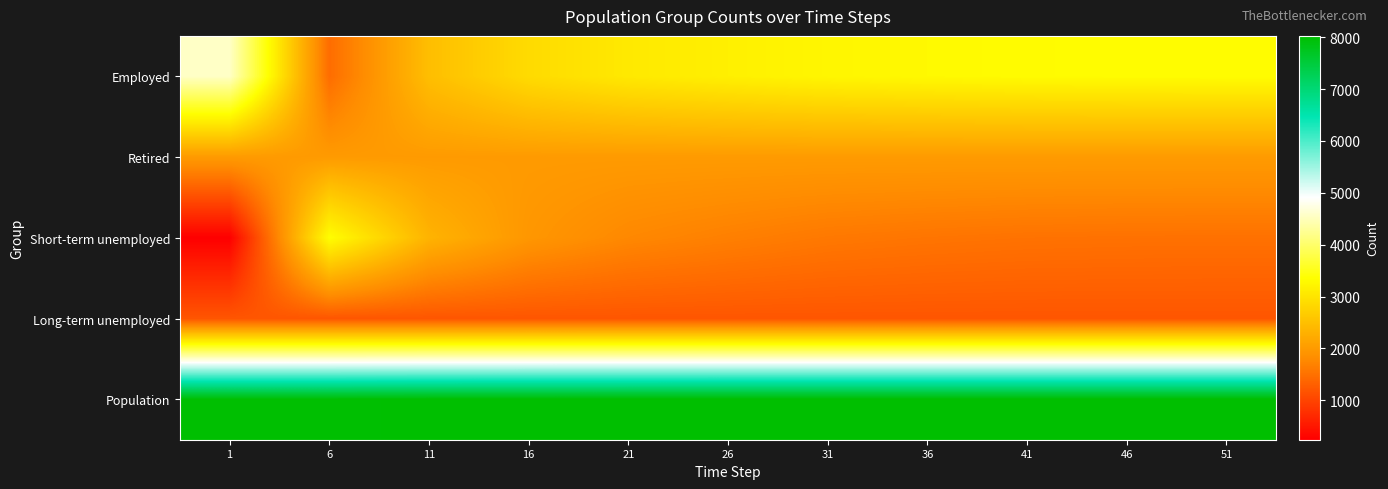

How many series are shown in this chart?

5